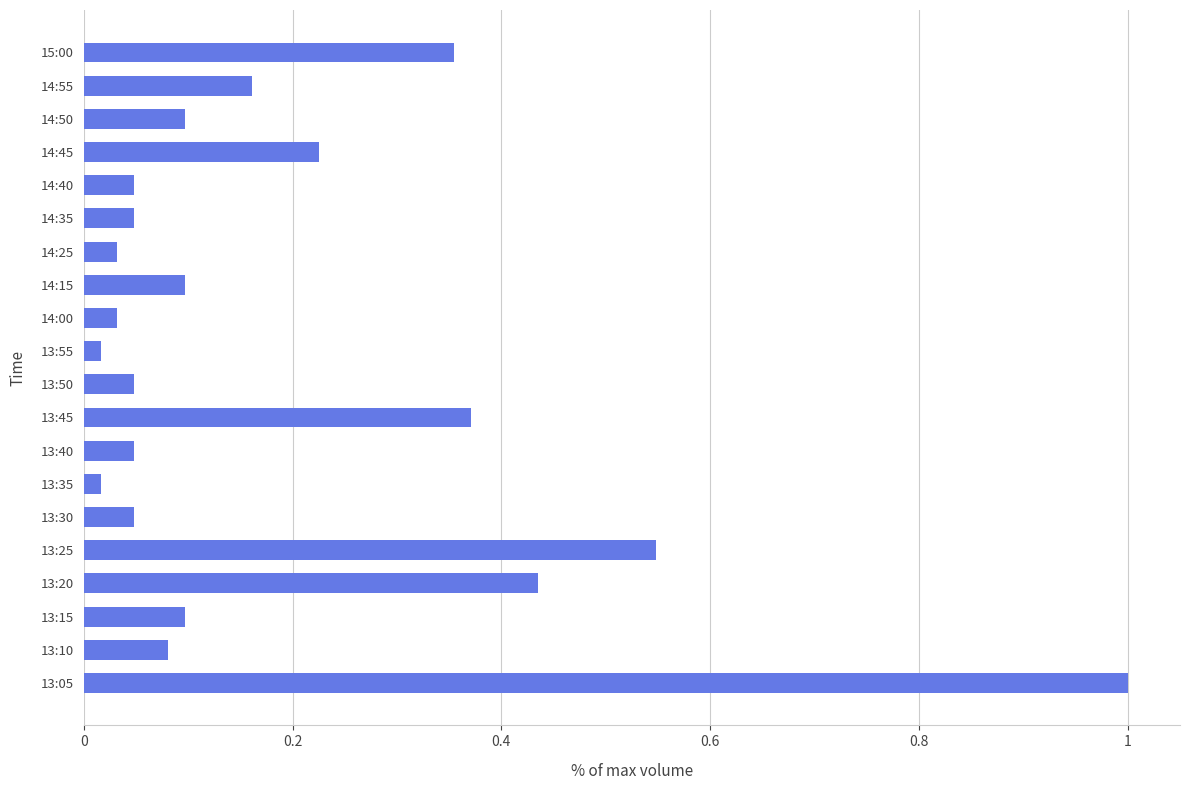

What is the label of the 9th bar from the bottom?

13:45